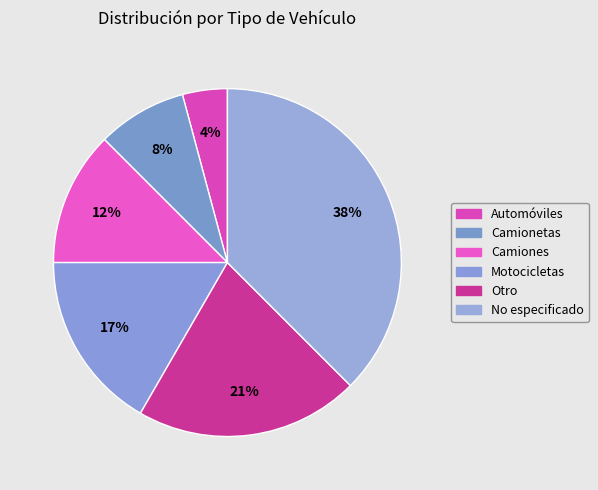

Between Automóviles and Otro, which is larger?

Otro